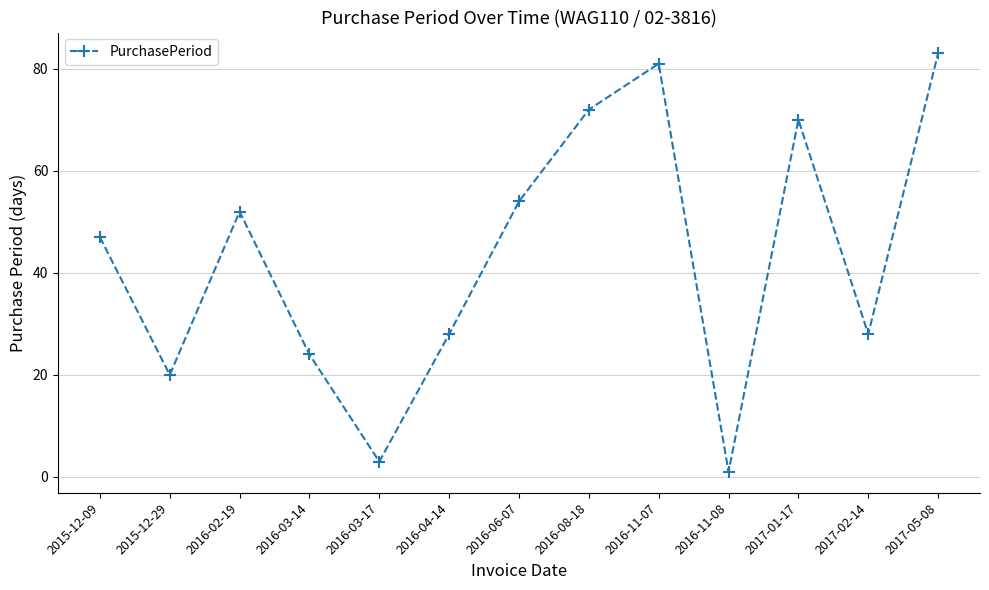

Does the chart have visible grid lines?

Yes